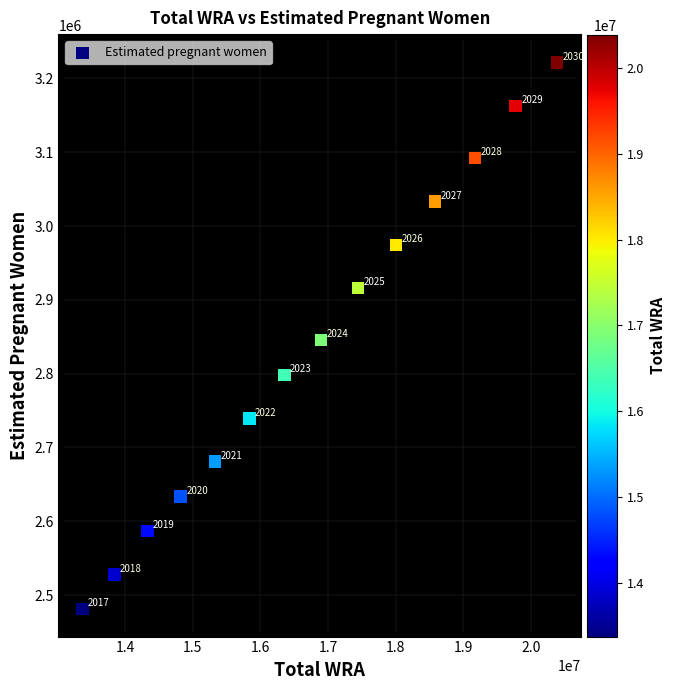

What is the range of X values (max minus min)?

7016647.0